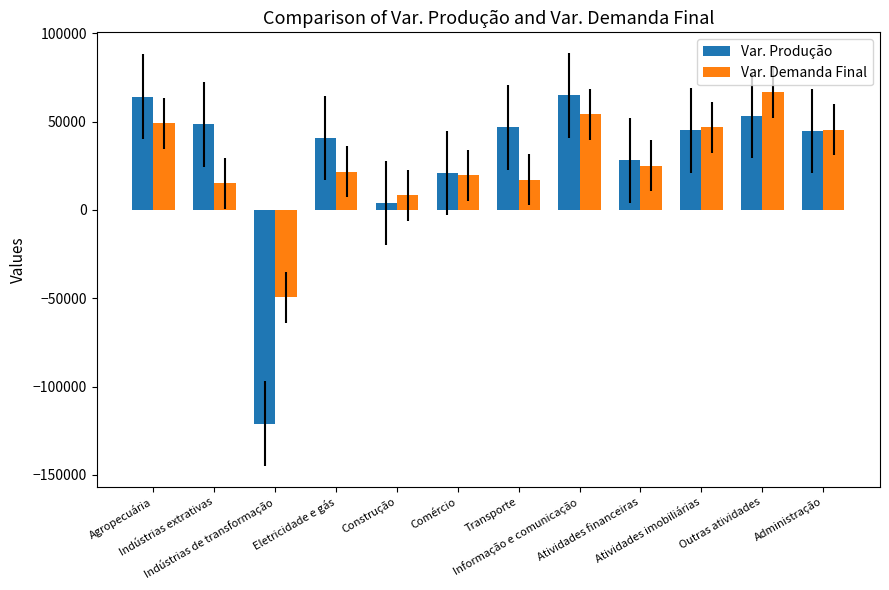

How many values in Var. Produção are below zero?

1